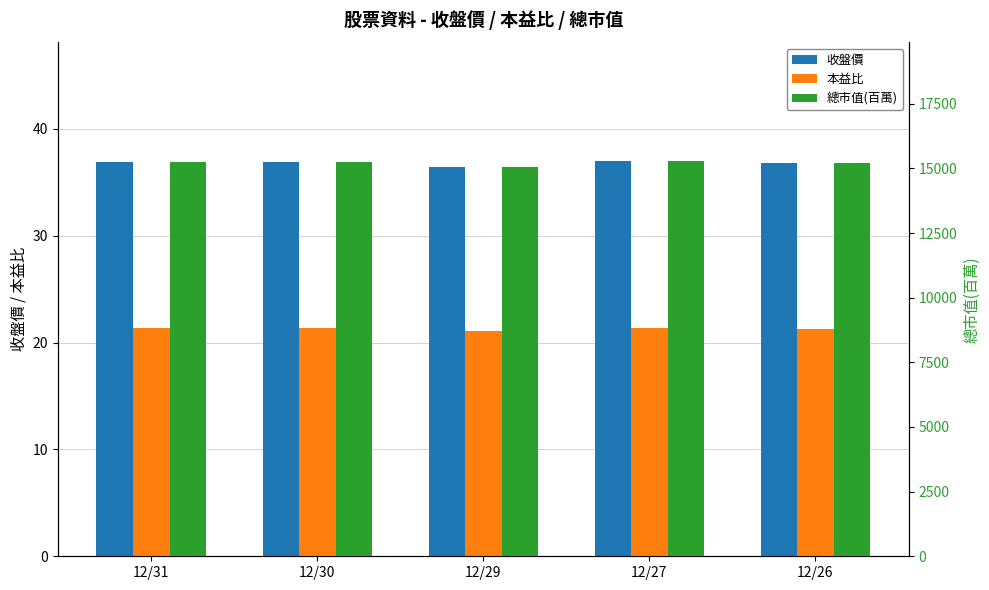

What is the difference between the 收盤價 values at 12/29 and 12/31?

0.4